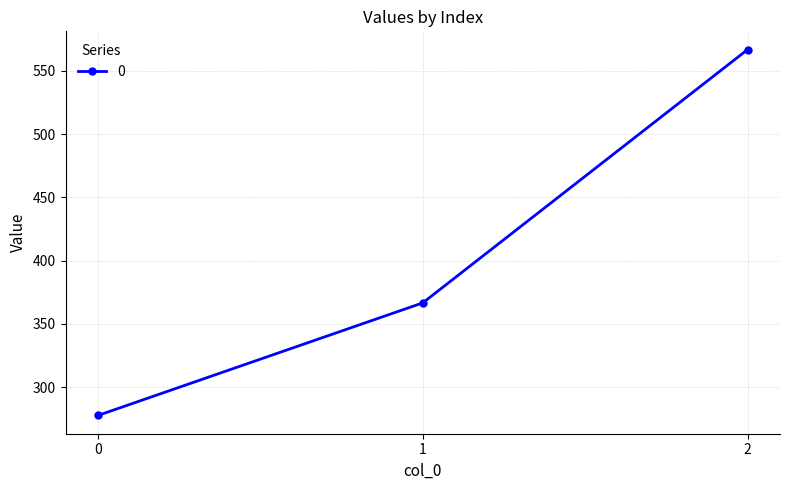

Count the number of values greater than 366.

2